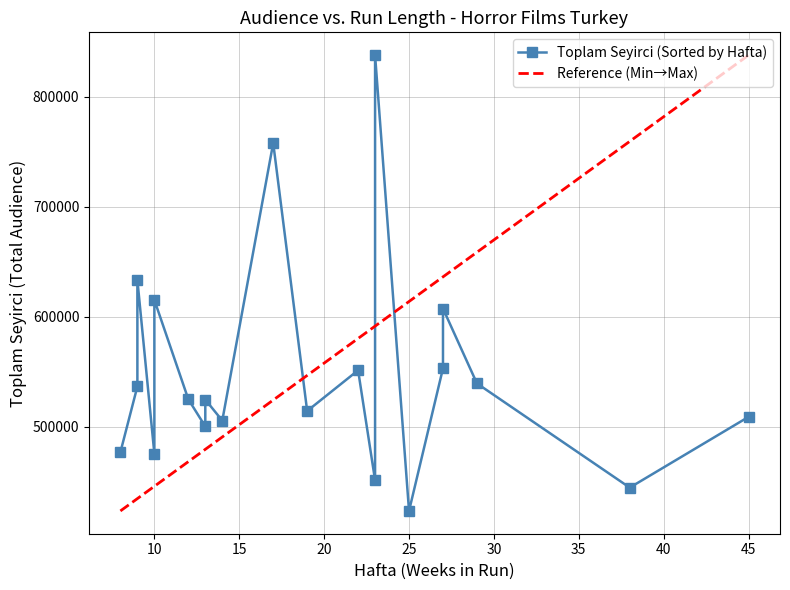

What is the value of the Perfect Calibration point at the 3rd from the left?

633391